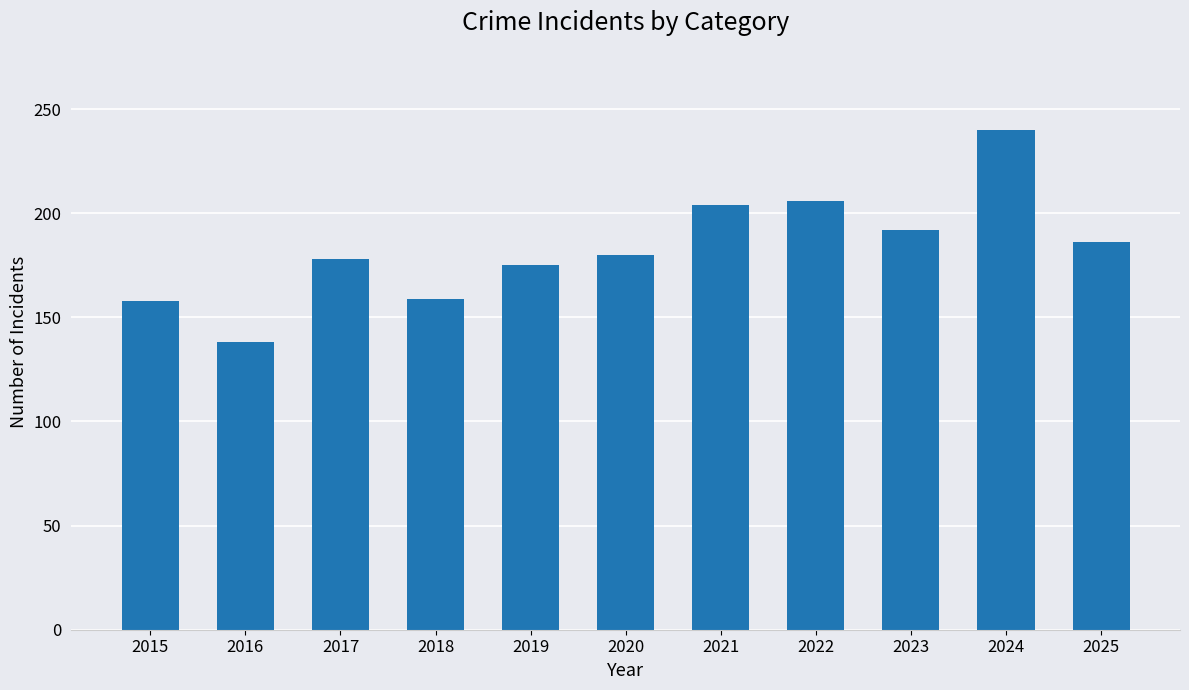

Does the chart contain stacked bars?

No